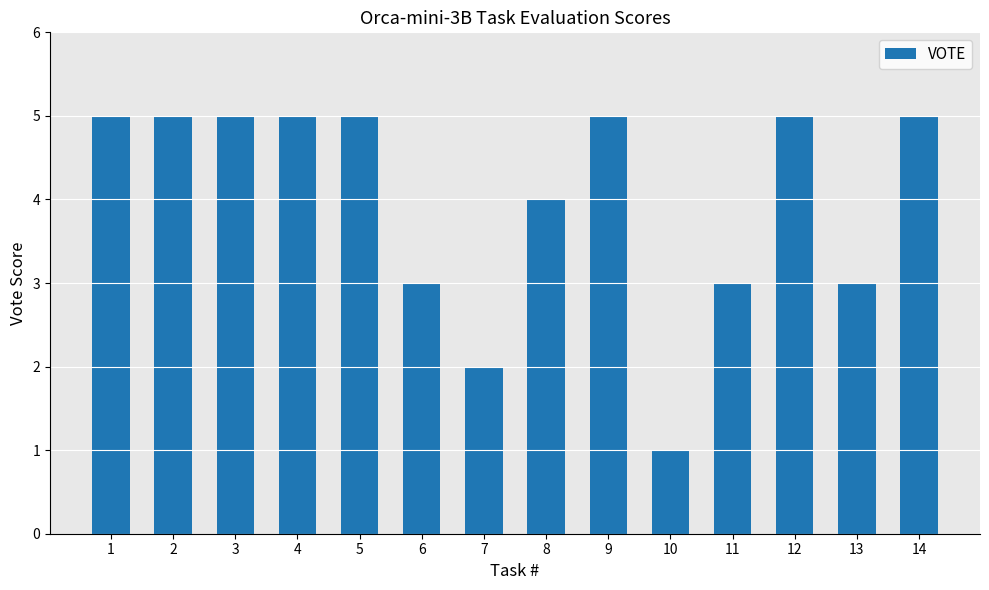

What is the difference between the values at 1 and 6?

2